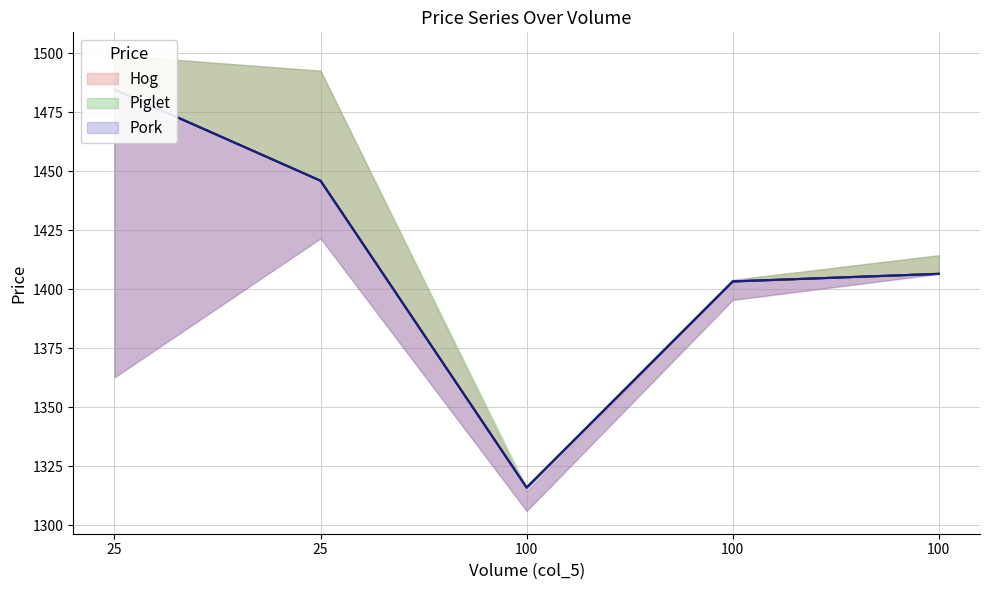

How many values in the col_2 series are below 1406?

2